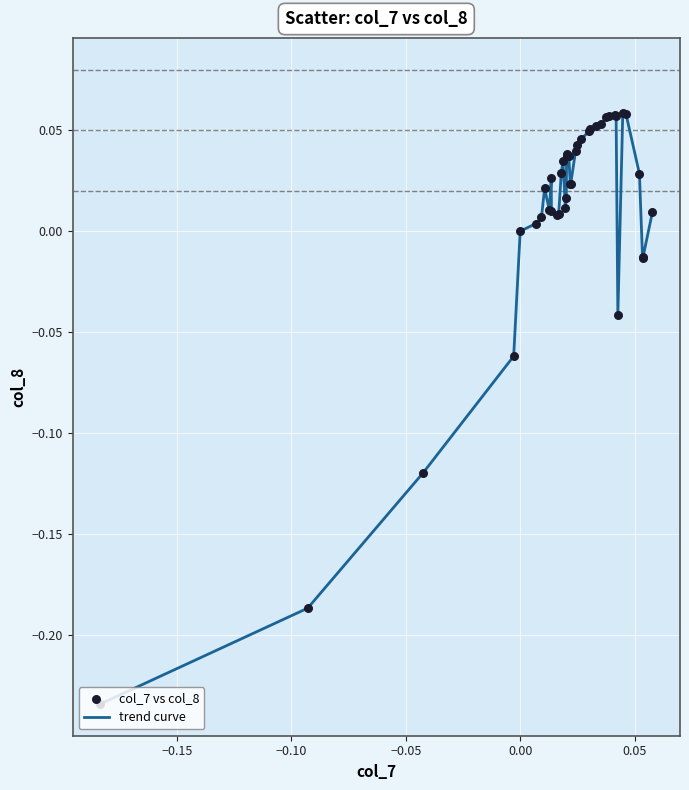

How many lines are shown in the chart?

1